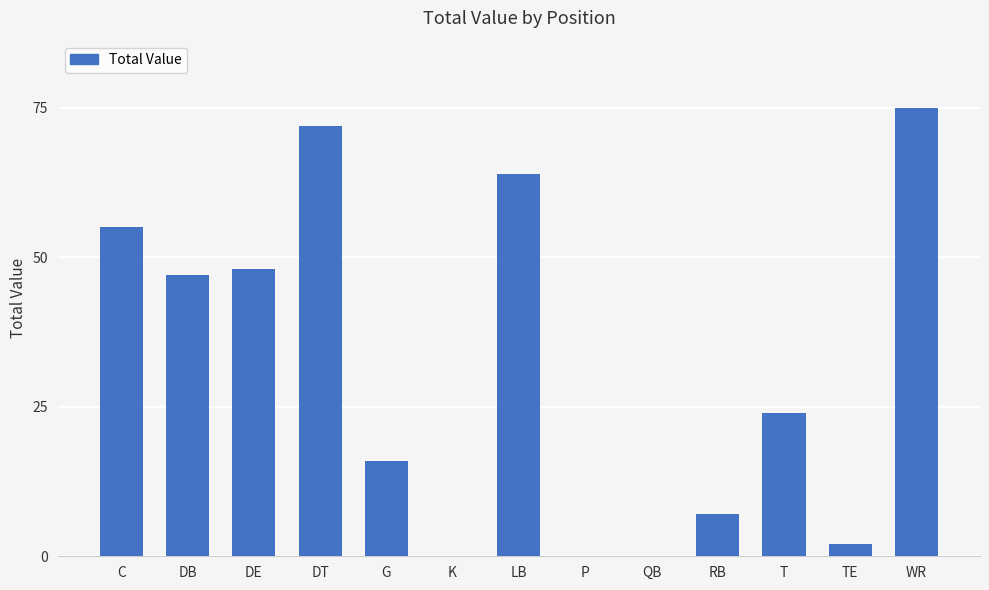

The value at QB is -31. True or false?

False